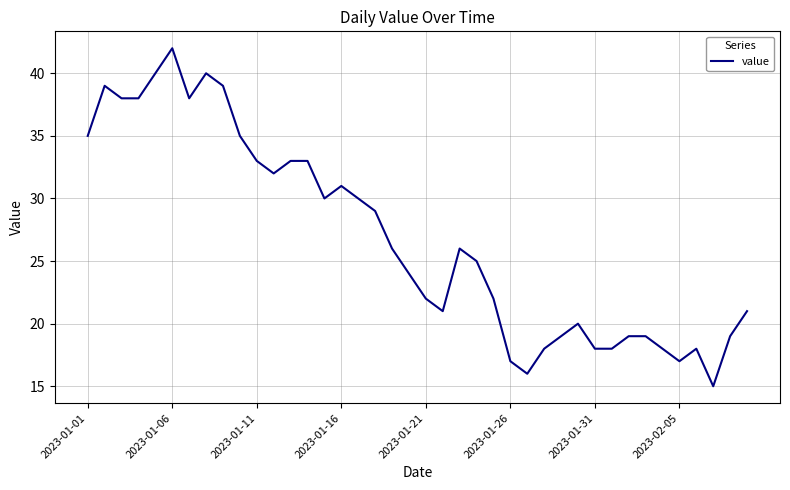

What is the difference between the maximum and minimum values?

27